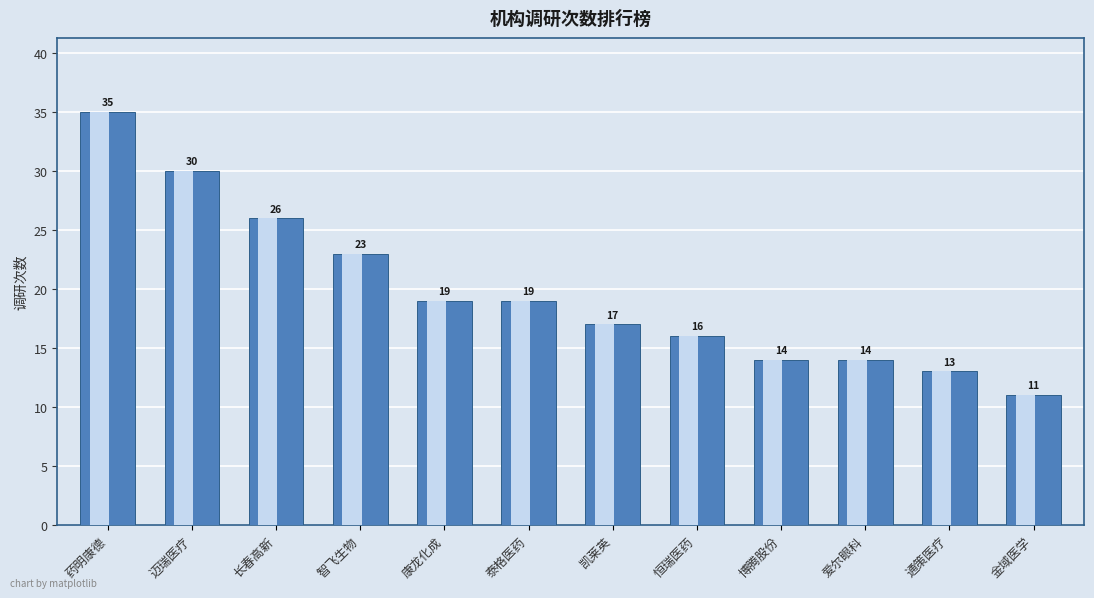

Reading left to right, list all the values displayed in this chart.

药明康德=35	迈瑞医疗=30	长春高新=26	智飞生物=23	康龙化成=19	泰格医药=19	凯莱英=17	恒瑞医药=16	博腾股份=14	爱尔眼科=14	通策医疗=13	金域医学=11